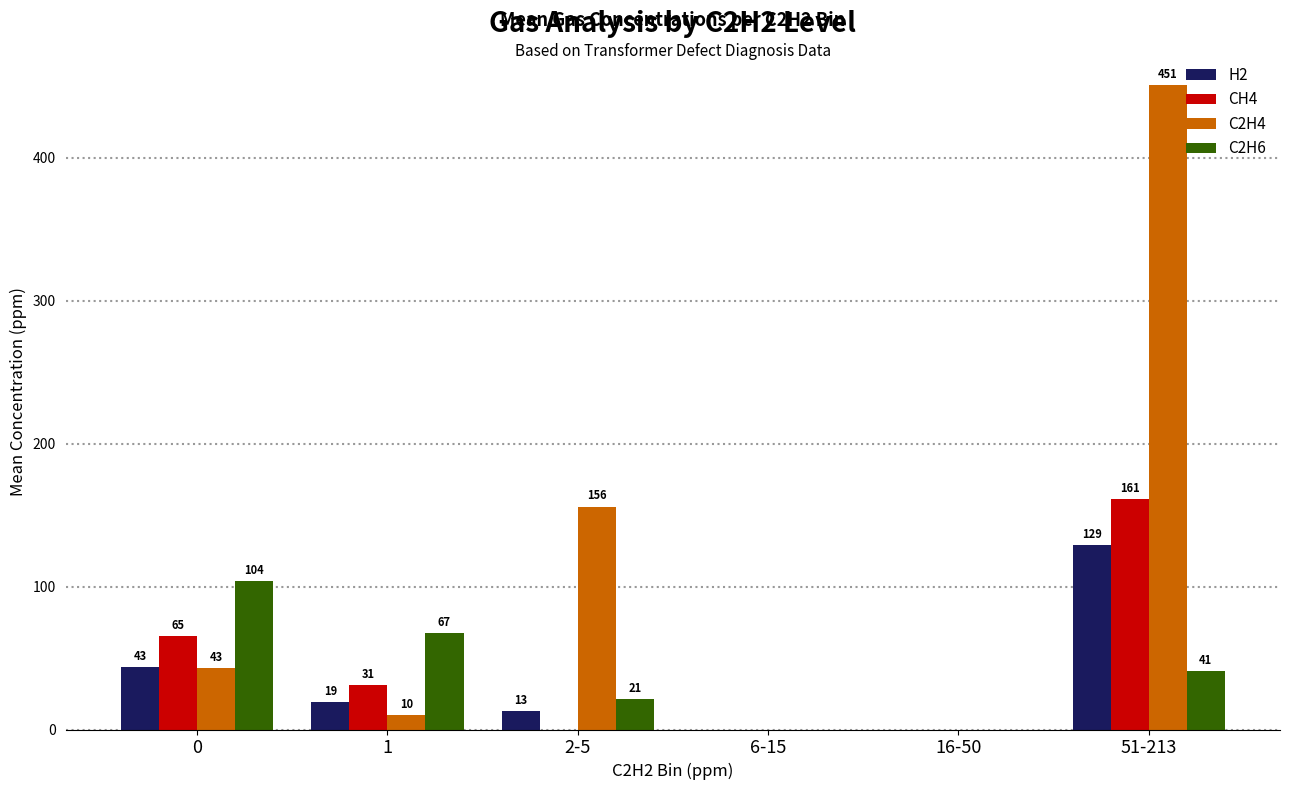

Which series has the largest range (max minus min)?

C2H4